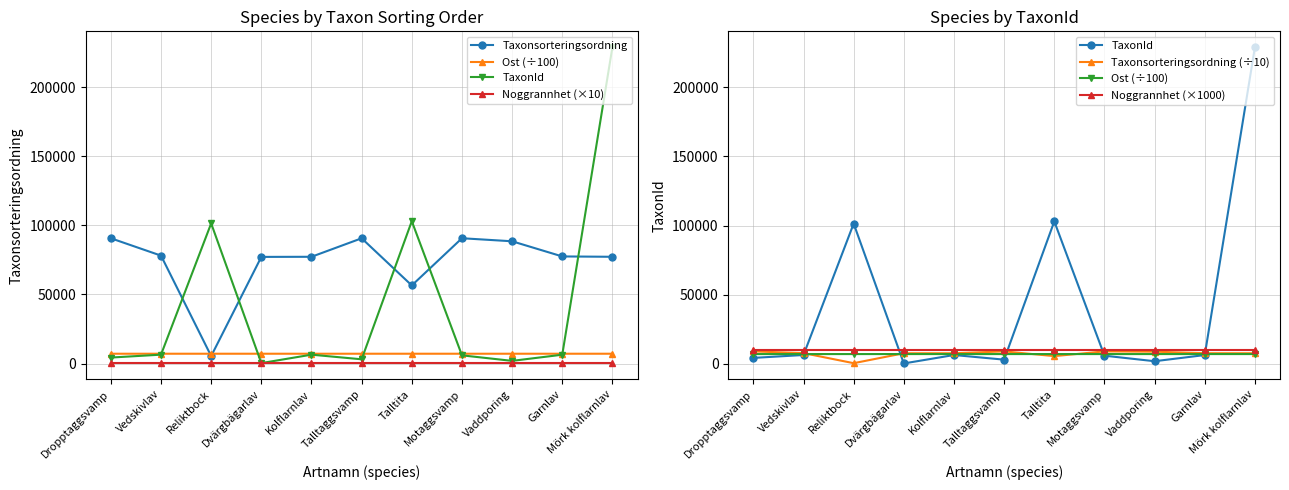

Which series has the largest range (max minus min)?

TaxonId